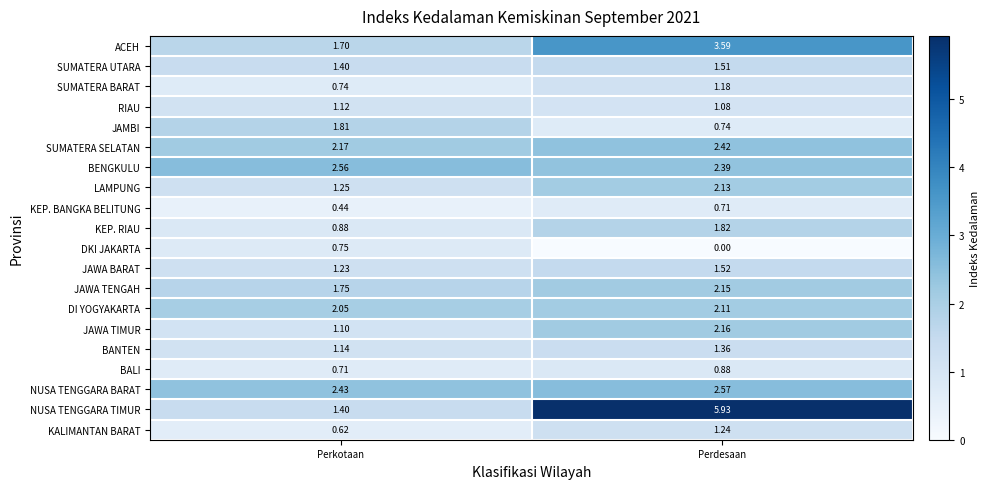

Rank the series by their maximum value, from highest to lowest.

NUSA TENGGARA TIMUR, ACEH, NUSA TENGGARA BARAT, BENGKULU, SUMATERA SELATAN, JAWA TIMUR, JAWA TENGAH, LAMPUNG, DI YOGYAKARTA, KEP. RIAU, JAMBI, JAWA BARAT, SUMATERA UTARA, BANTEN, KALIMANTAN BARAT, SUMATERA BARAT, RIAU, BALI, DKI JAKARTA, KEP. BANGKA BELITUNG